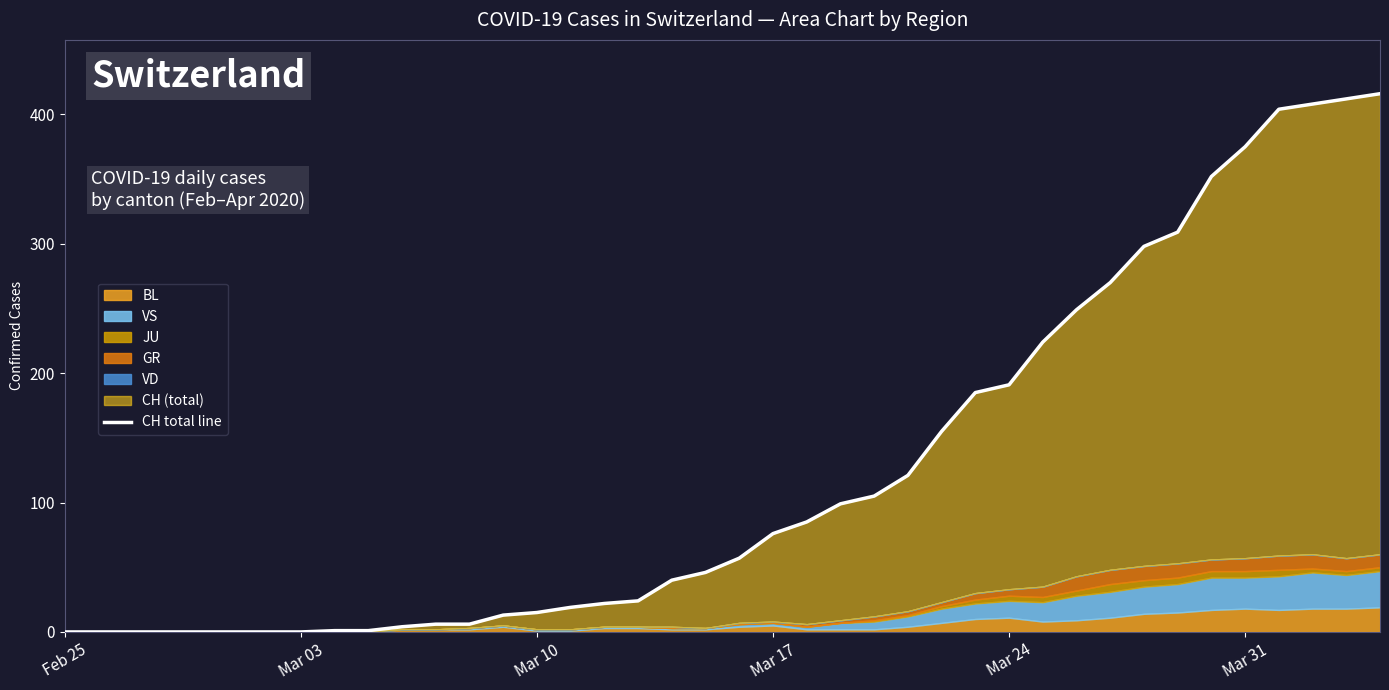

How many data points are above 57?

19